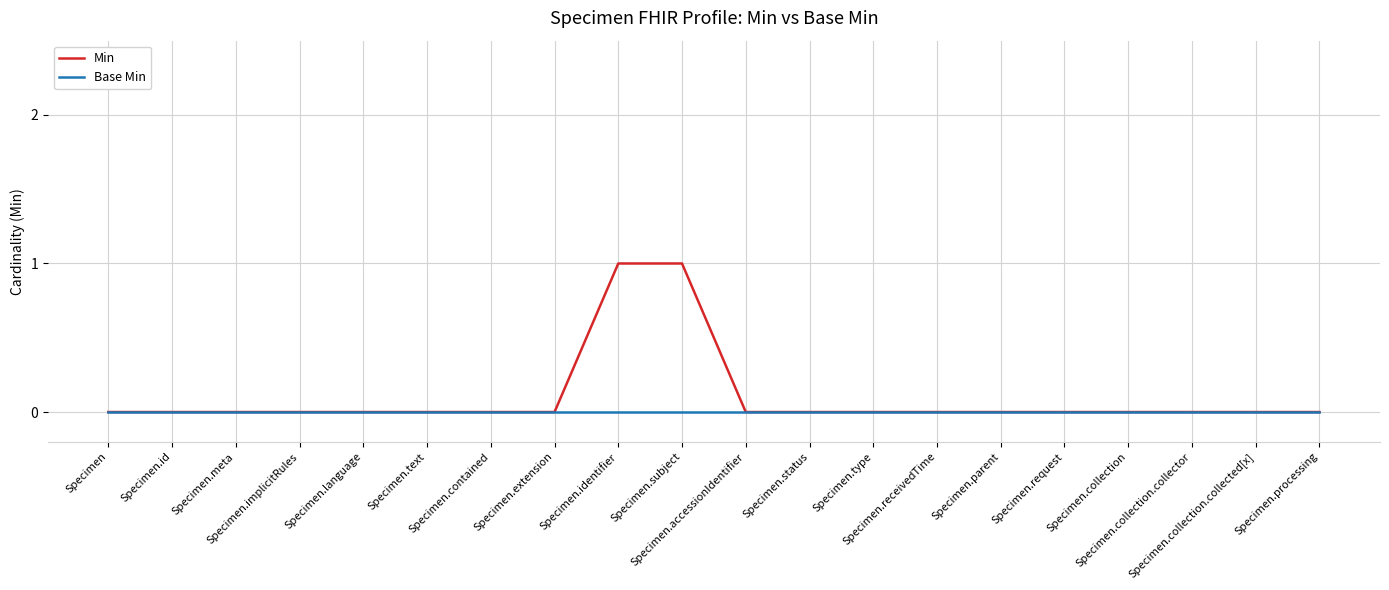

Which series has the widest spread of values?

Min